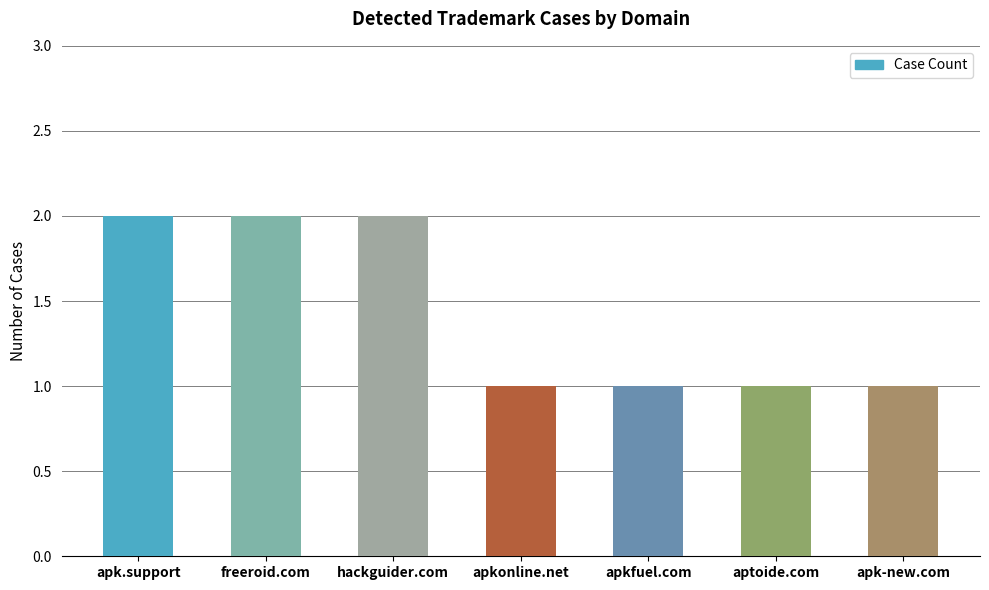

Reading left to right, transcribe all the data shown in this chart.

2	2	2	1	1	1	1